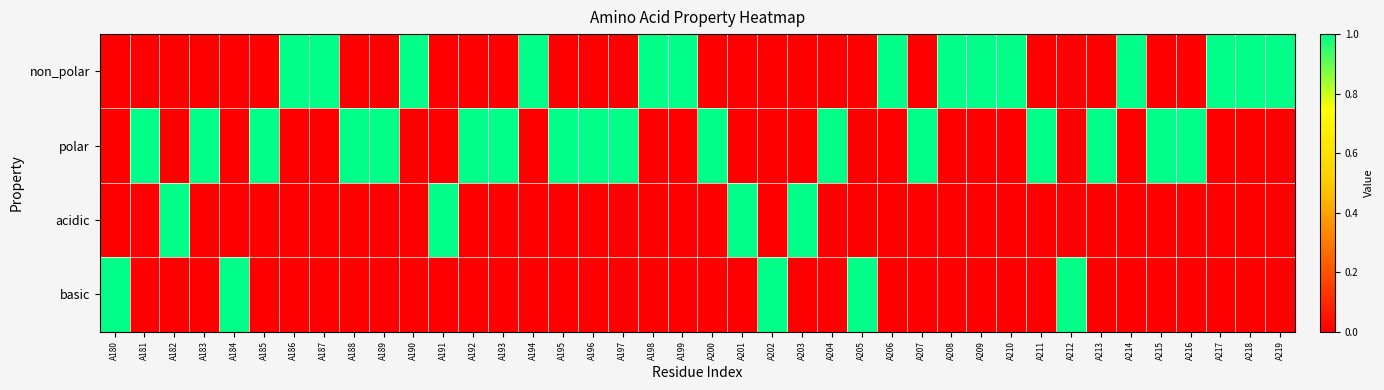

Reading right to left, list all the values displayed in this chart.

non_polar: A219=1	A218=1	A217=1	A216=0	A215=0	A214=1	A213=0	A212=0	A211=0	A210=1	A209=1	A208=1	A207=0	A206=1	A205=0	A204=0	A203=0	A202=0	A201=0	A200=0	A199=1	A198=1	A197=0	A196=0	A195=0	A194=1	A193=0	A192=0	A191=0	A190=1	A189=0	A188=0	A187=1	A186=1	A185=0	A184=0	A183=0	A182=0	A181=0	A180=0
polar: A219=0	A218=0	A217=0	A216=1	A215=1	A214=0	A213=1	A212=0	A211=1	A210=0	A209=0	A208=0	A207=1	A206=0	A205=0	A204=1	A203=0	A202=0	A201=0	A200=1	A199=0	A198=0	A197=1	A196=1	A195=1	A194=0	A193=1	A192=1	A191=0	A190=0	A189=1	A188=1	A187=0	A186=0	A185=1	A184=0	A183=1	A182=0	A181=1	A180=0
acidic: A219=0	A218=0	A217=0	A216=0	A215=0	A214=0	A213=0	A212=0	A211=0	A210=0	A209=0	A208=0	A207=0	A206=0	A205=0	A204=0	A203=1	A202=0	A201=1	A200=0	A199=0	A198=0	A197=0	A196=0	A195=0	A194=0	A193=0	A192=0	A191=1	A190=0	A189=0	A188=0	A187=0	A186=0	A185=0	A184=0	A183=0	A182=1	A181=0	A180=0
basic: A219=0	A218=0	A217=0	A216=0	A215=0	A214=0	A213=0	A212=1	A211=0	A210=0	A209=0	A208=0	A207=0	A206=0	A205=1	A204=0	A203=0	A202=1	A201=0	A200=0	A199=0	A198=0	A197=0	A196=0	A195=0	A194=0	A193=0	A192=0	A191=0	A190=0	A189=0	A188=0	A187=0	A186=0	A185=0	A184=1	A183=0	A182=0	A181=0	A180=1